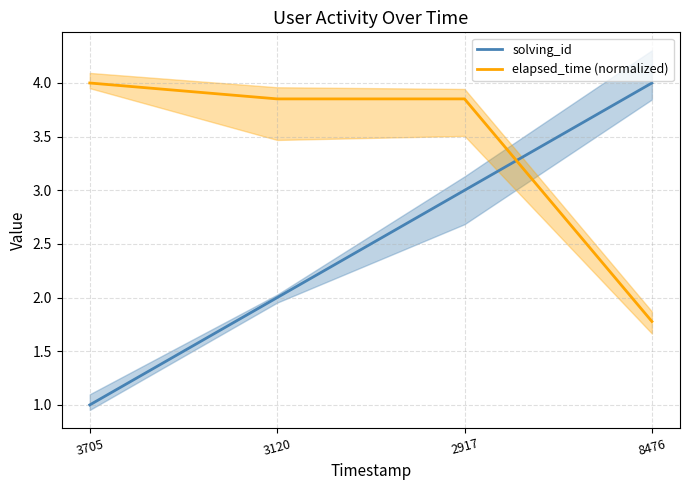

Which series has the largest total across all categories?

elapsed_time (normalized)